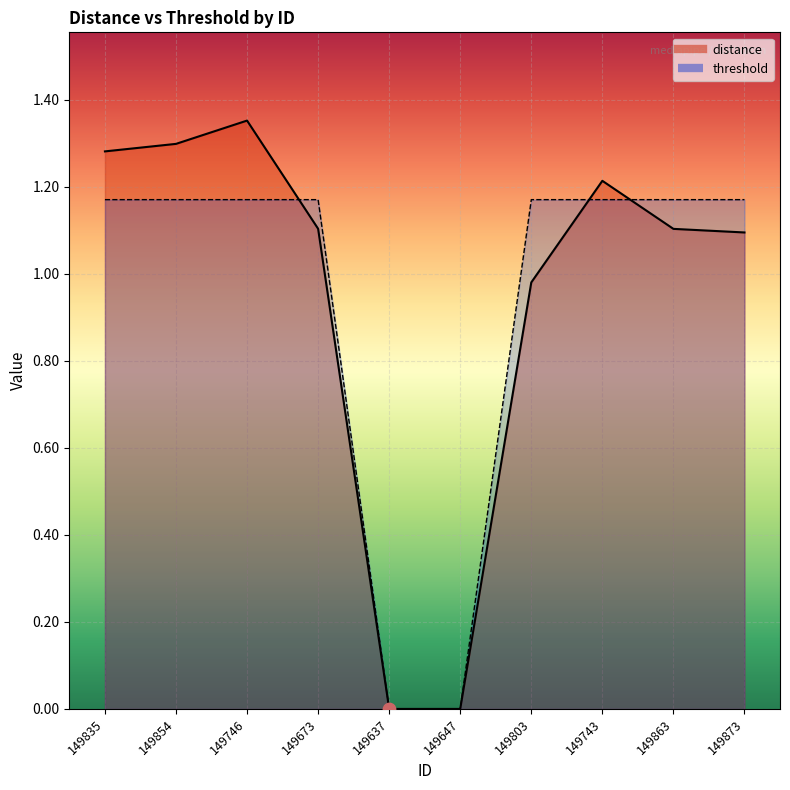

Which series contains the highest Y value?

distance